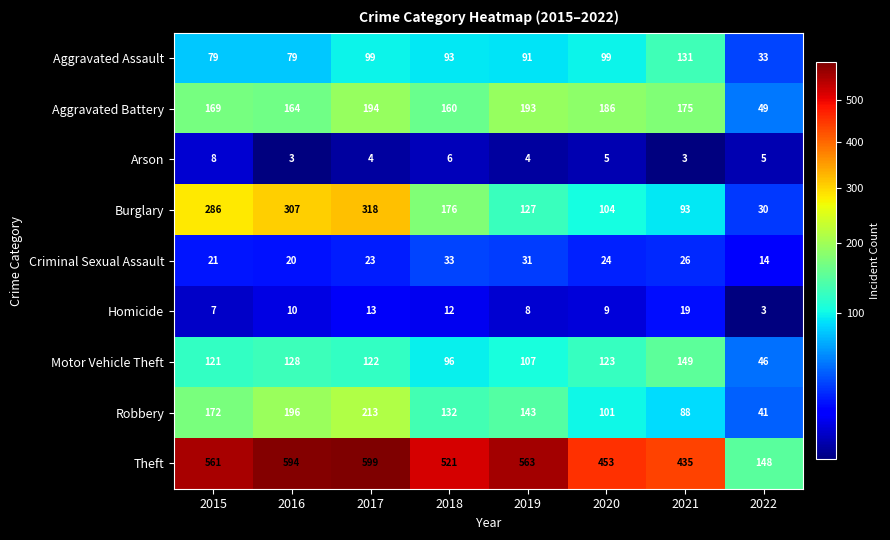

Is it true that Arson equals 5 at 2020?

True